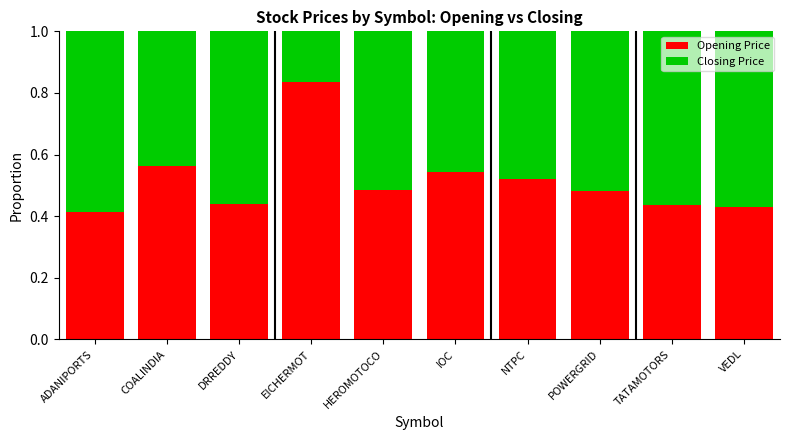

How many data points does each series have?

10